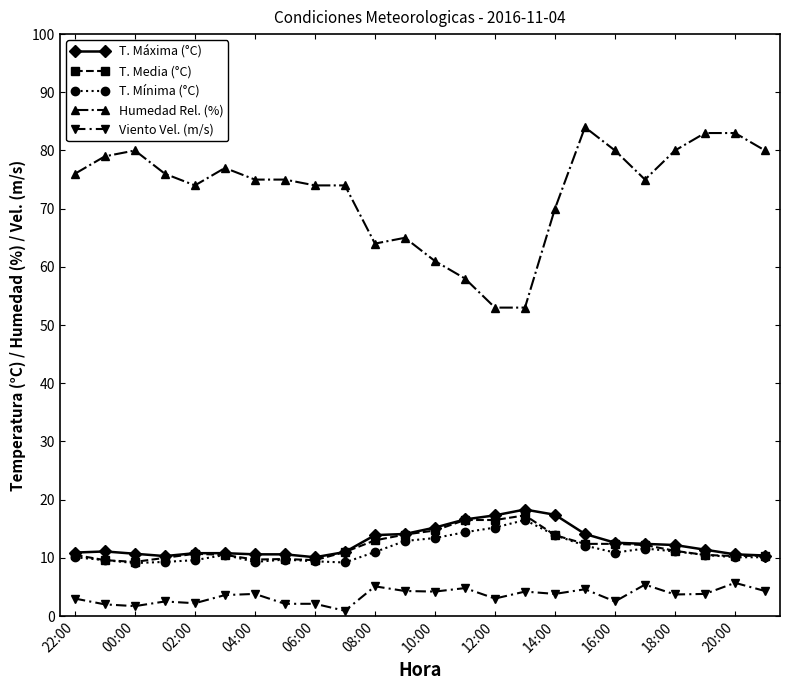

What are all the series names shown in the legend?

T. Máxima (°C), T. Media (°C), T. Mínima (°C), Humedad Rel. (%), Viento Vel. (m/s)